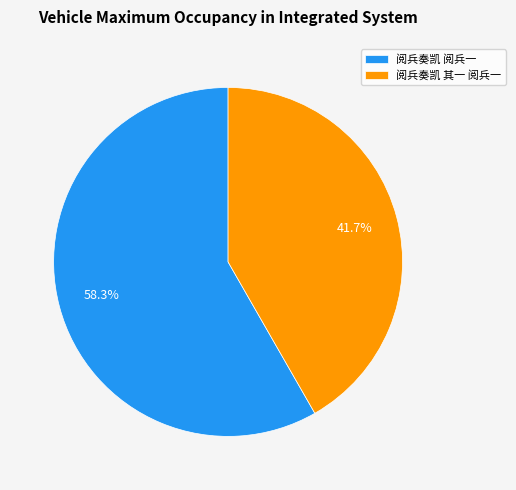

What is the majority slice?

阅兵奏凯 阅兵一